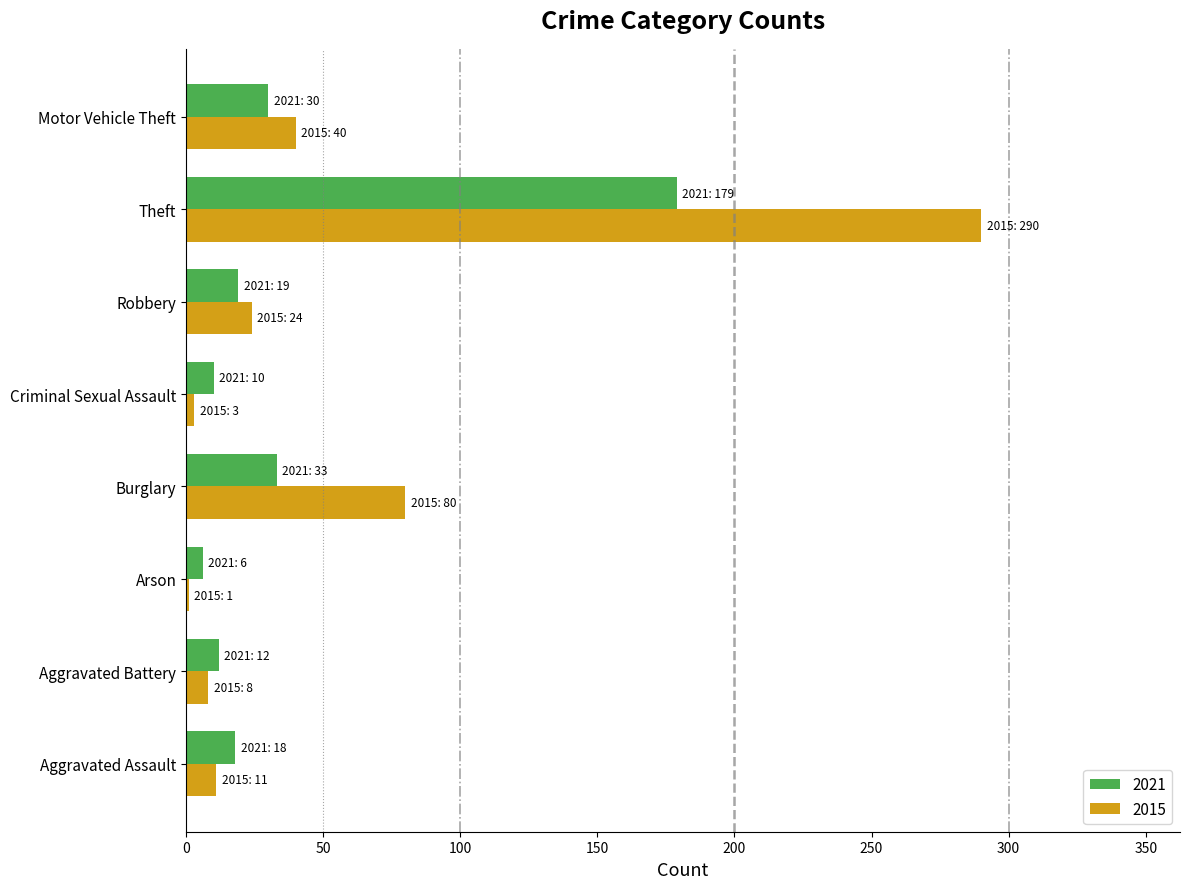

Read the 2015 value at Burglary.

80